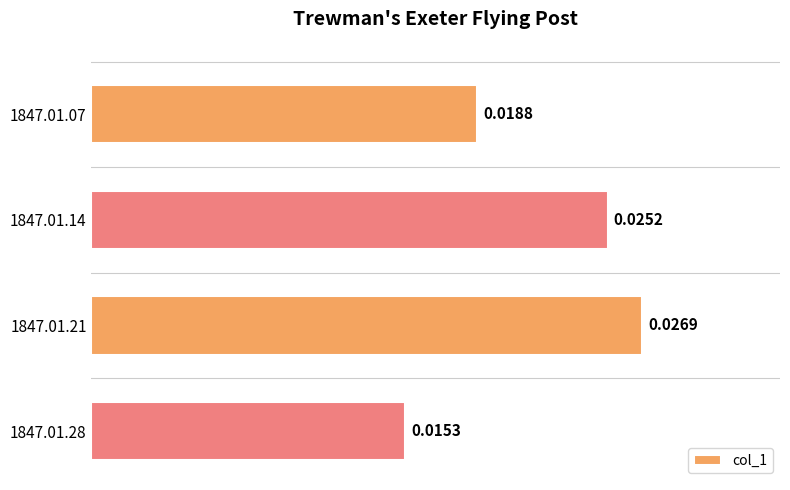

Which has a higher value, 1847.01.14 or 1847.01.21?

1847.01.21